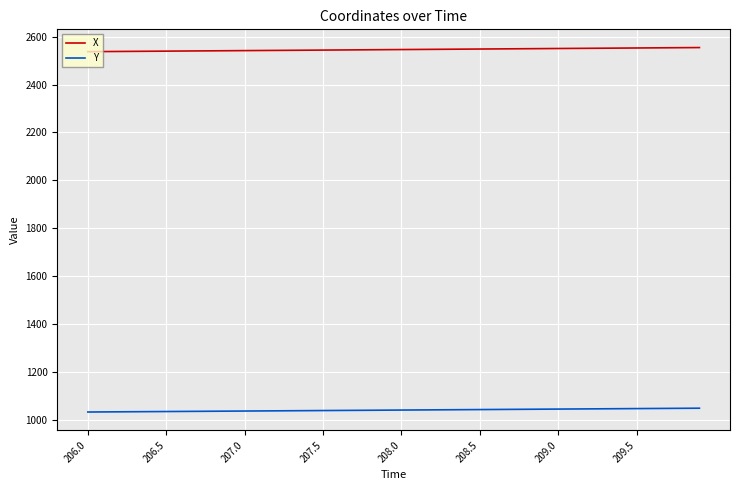

True or false: X and Y intersect in this chart.

False